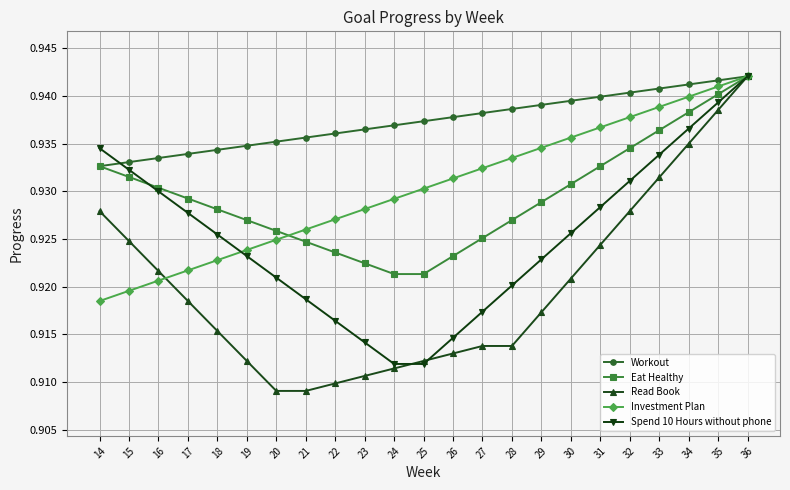

Rank the series at 32 from highest to lowest value.

Workout, Investment Plan, Eat Healthy, Spend 10 Hours without phone, Read Book